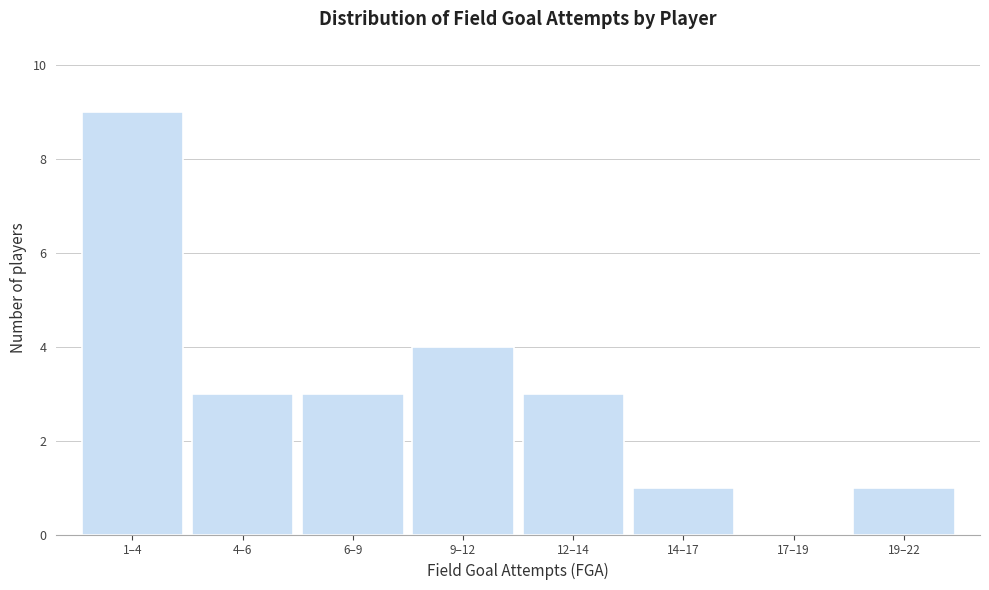

Reading left to right, extract all data points from this chart.

1–4=9	4–6=3	6–9=3	9–12=4	12–14=3	14–17=1	17–19=0	19–22=1